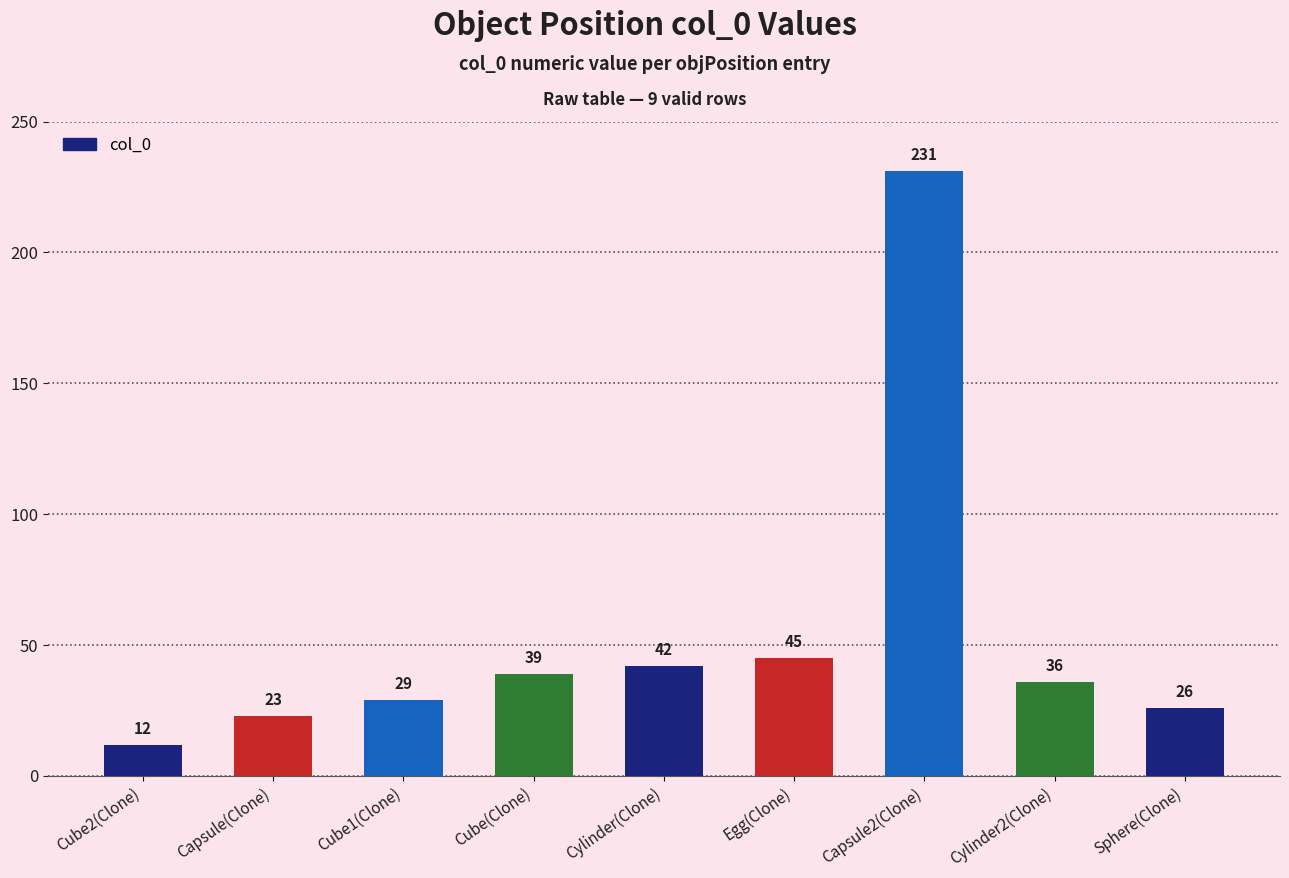

What position from the right is Cube2(Clone)?

9